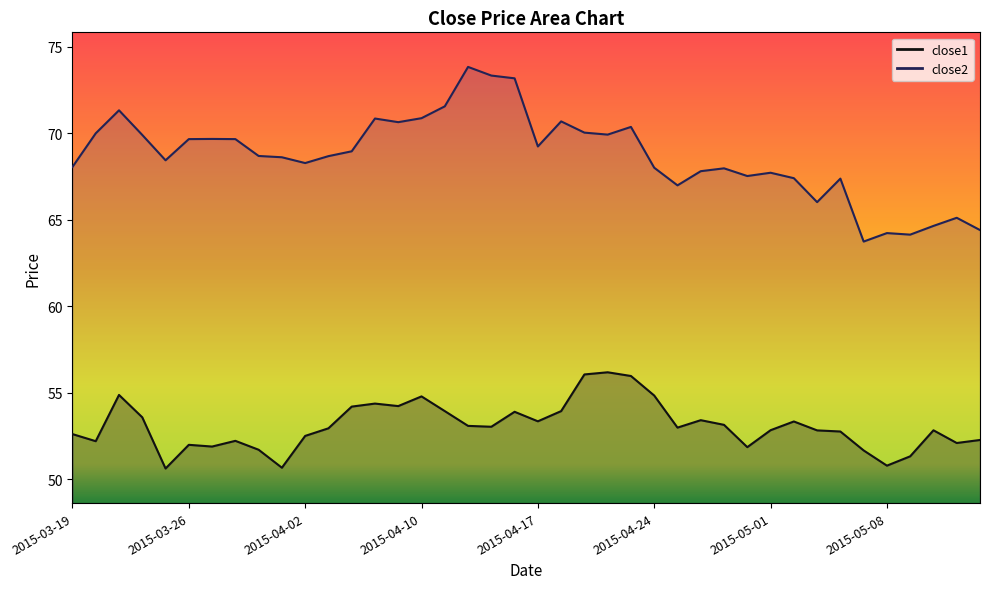

True or false: close2 and close1 cross at least once.

False